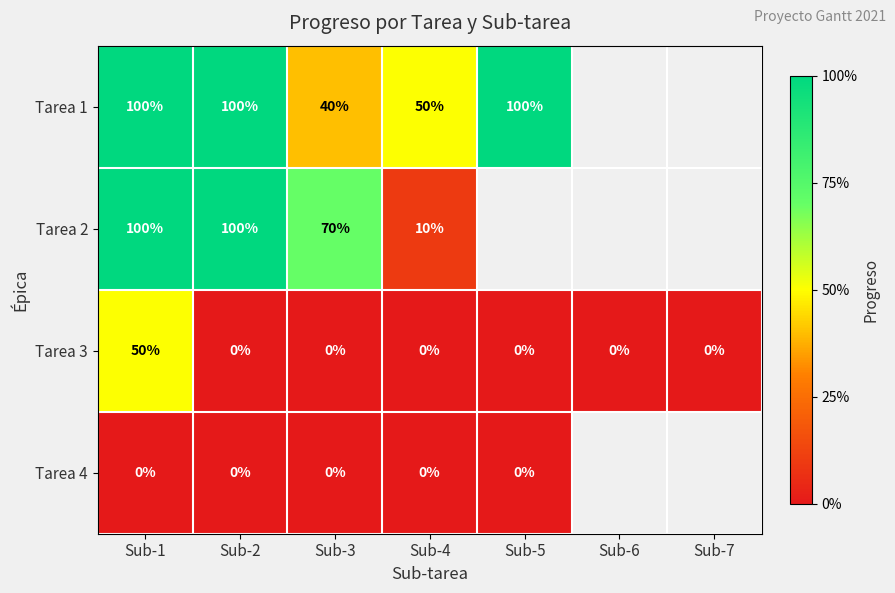

What is the total value across all series at Sub-1?

250